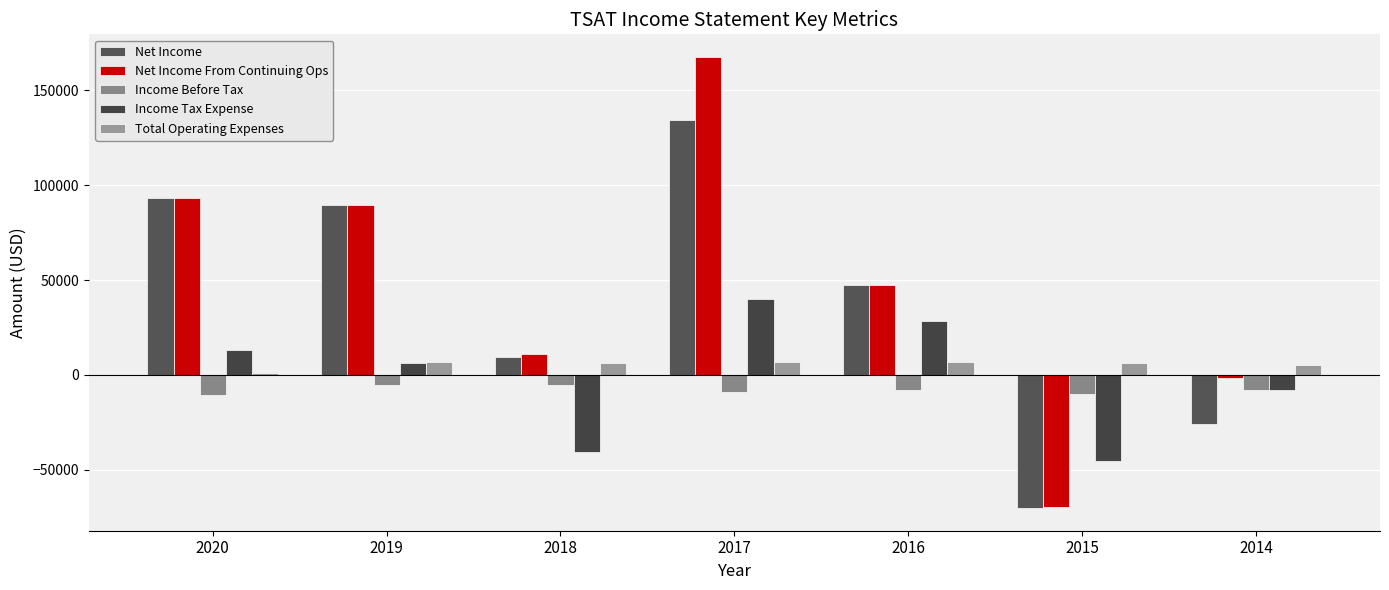

What is the difference between the highest and lowest values at 2018?

52100